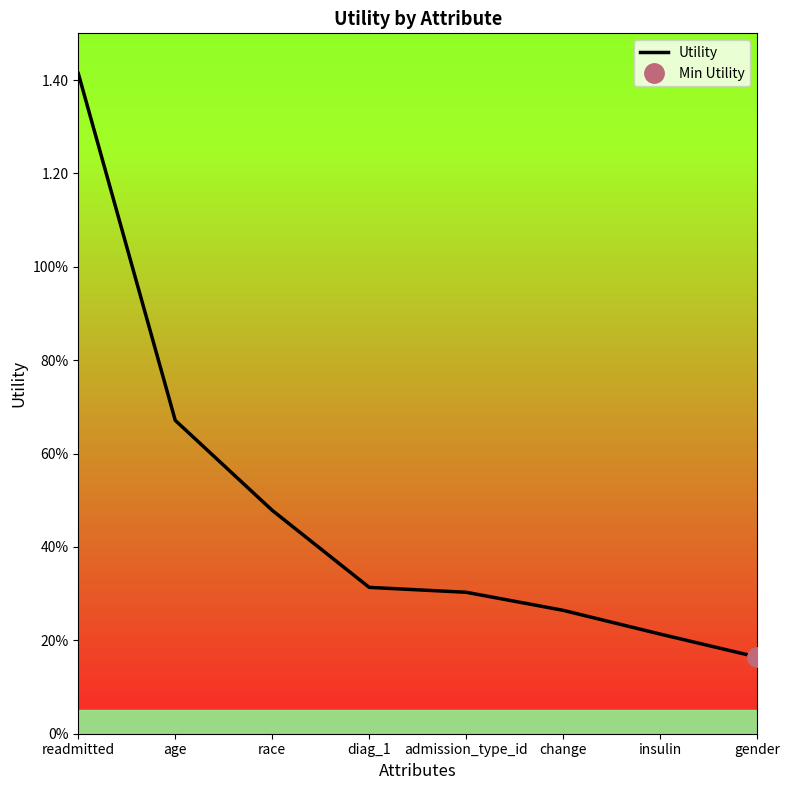

List the labels in order of value, largest first.

readmitted, age, race, diag_1, admission_type_id, change, insulin, gender